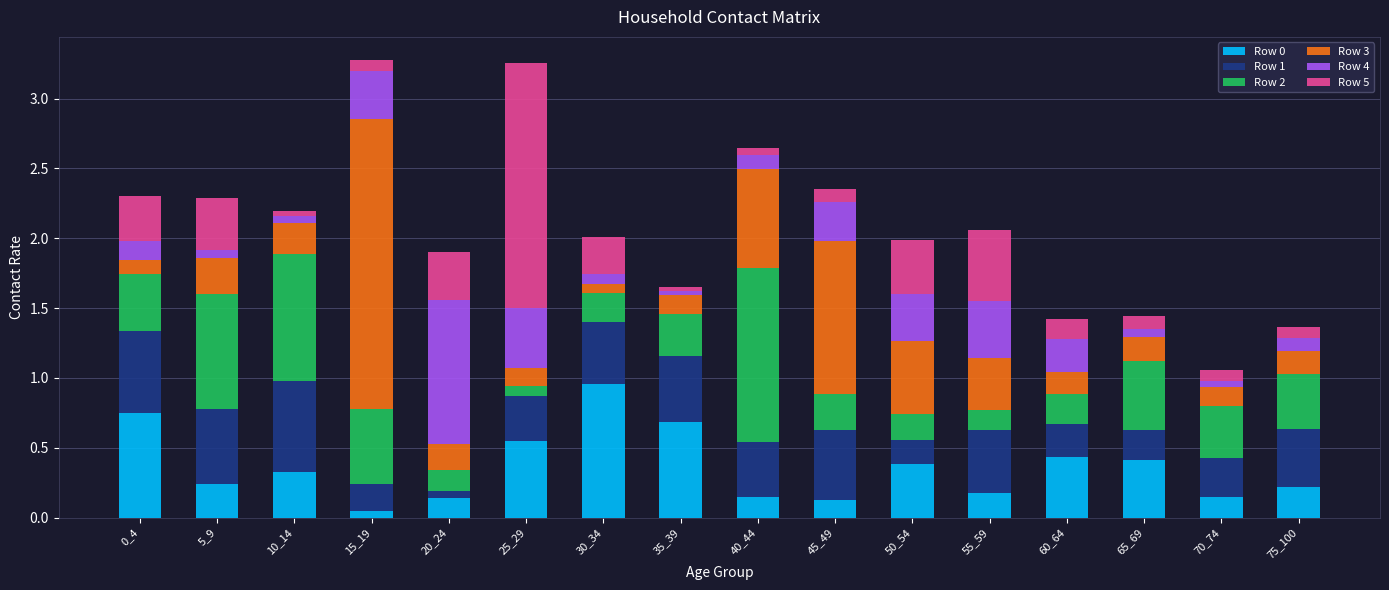

What is the difference between the maximum and second lowest values in the Row 0 series?

0.8